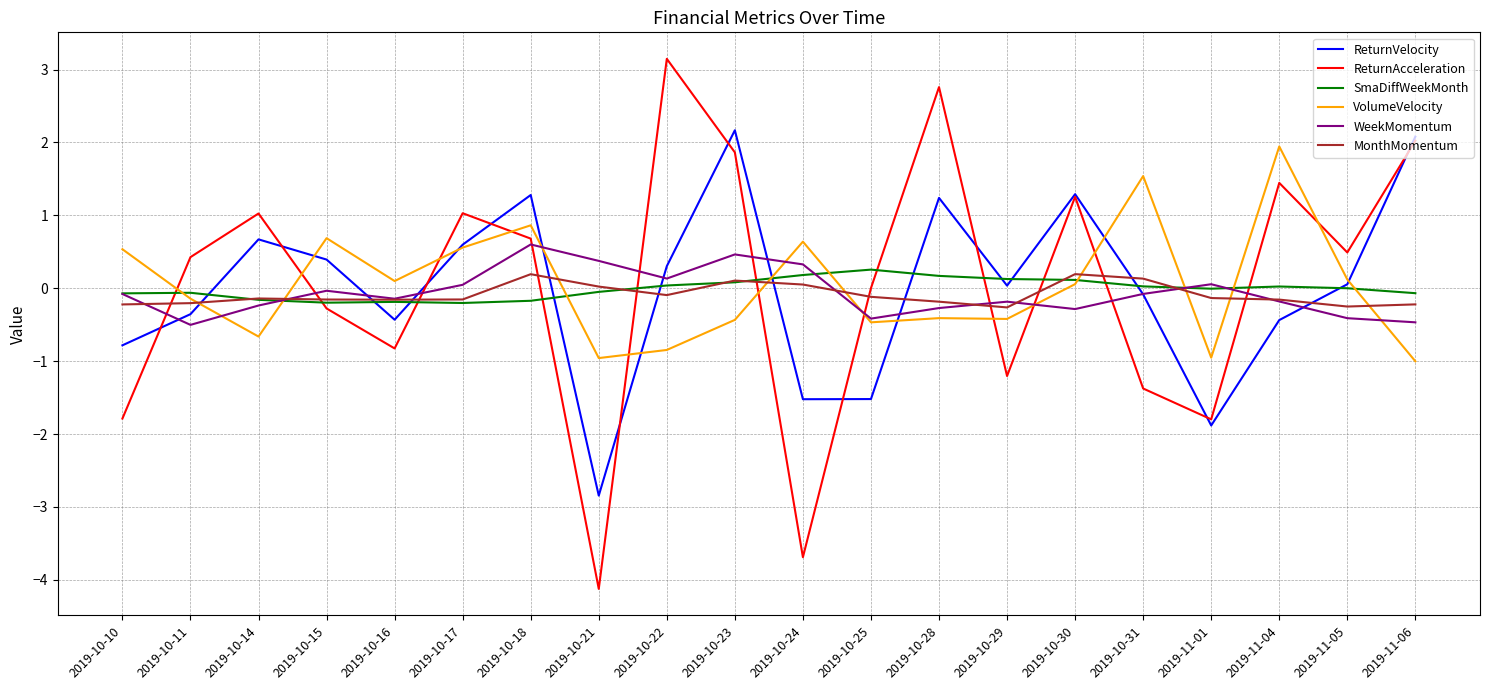

What are all the series names shown in the legend?

ReturnVelocity, ReturnAcceleration, SmaDiffWeekMonth, VolumeVelocity, WeekMomentum, MonthMomentum